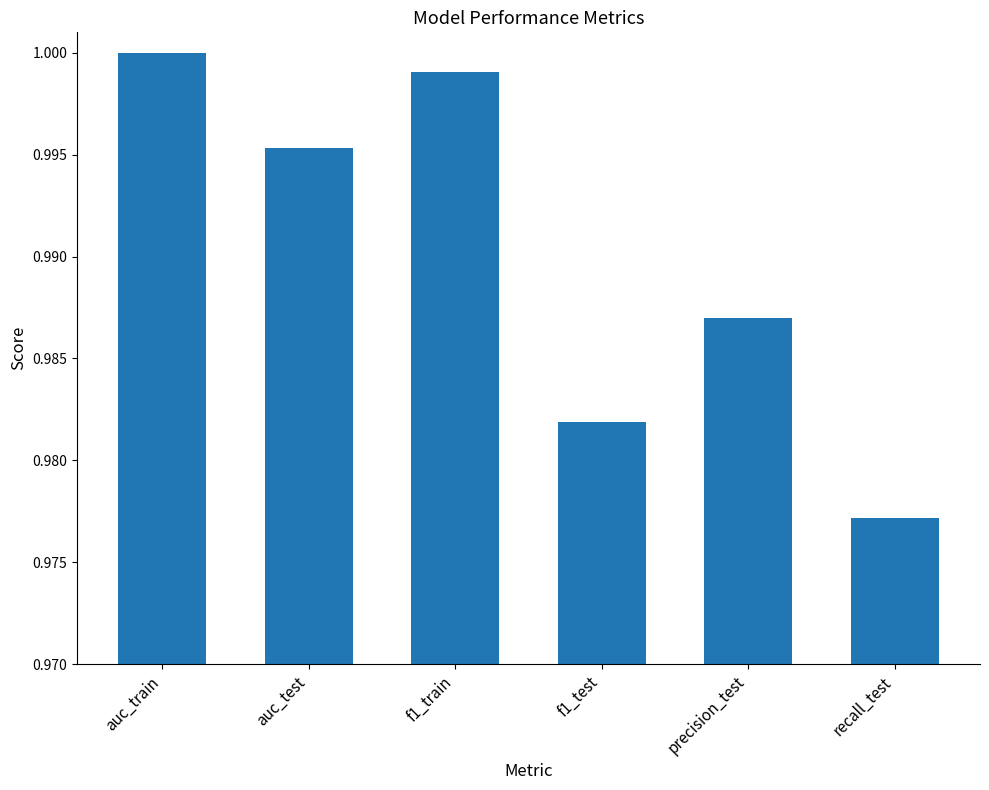

How many bars are there in total?

6